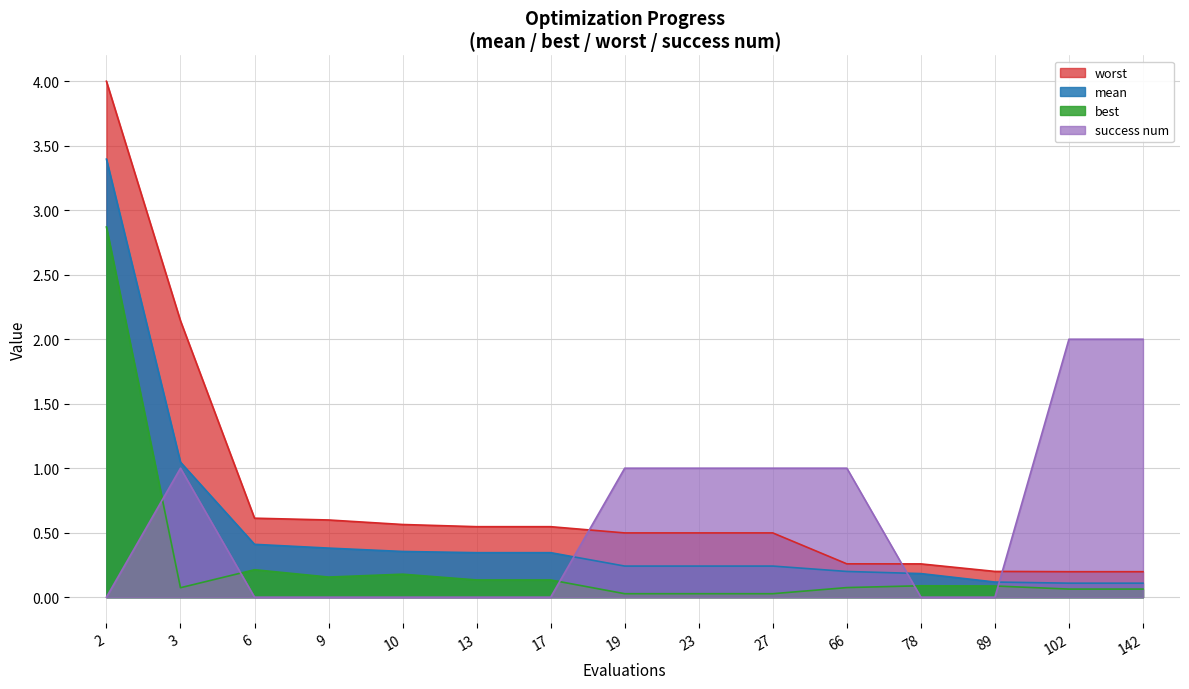

What are all the series names shown in the legend?

worst, mean, best, success num